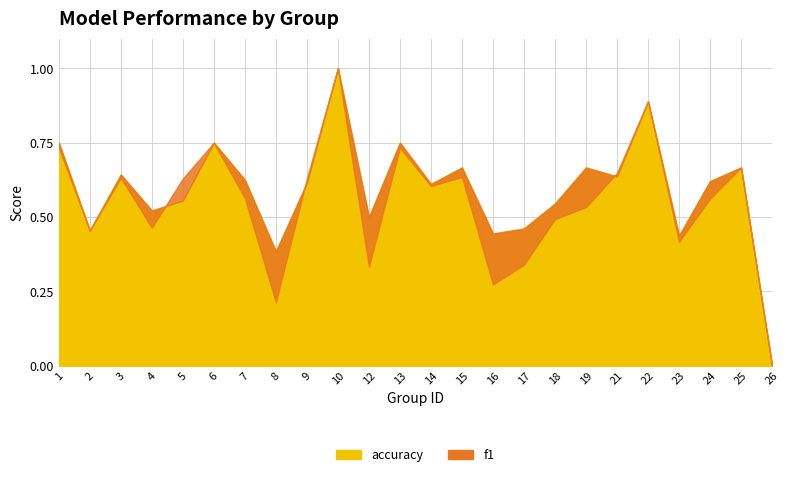

The value of f1 at 23 is 0.4. True or false?

True